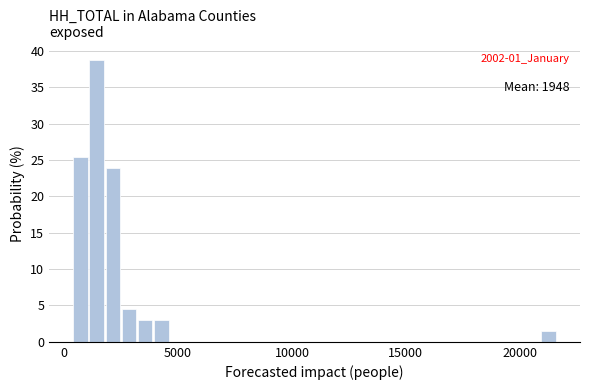

Around what value on the x-axis is the tallest bar? Give the approximate position of its centre, as read against the axis.

1500